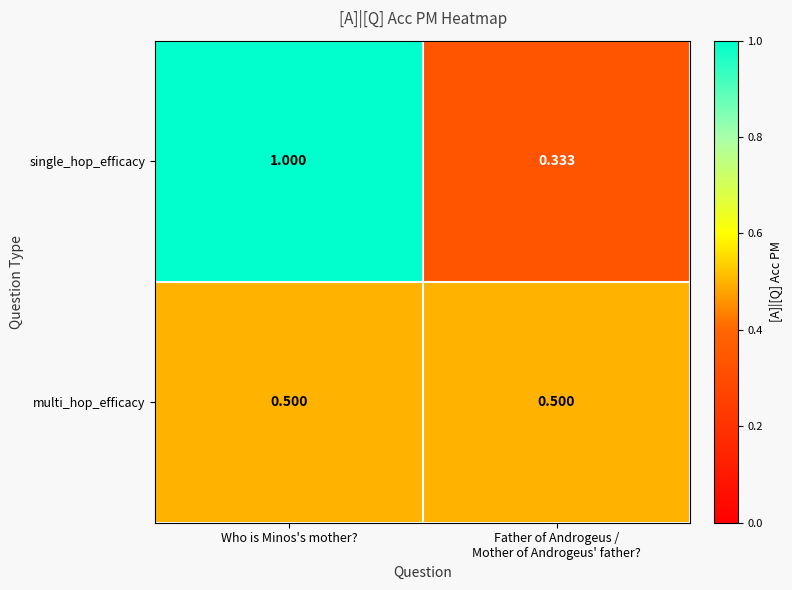

Count the number of categories in the chart.

2